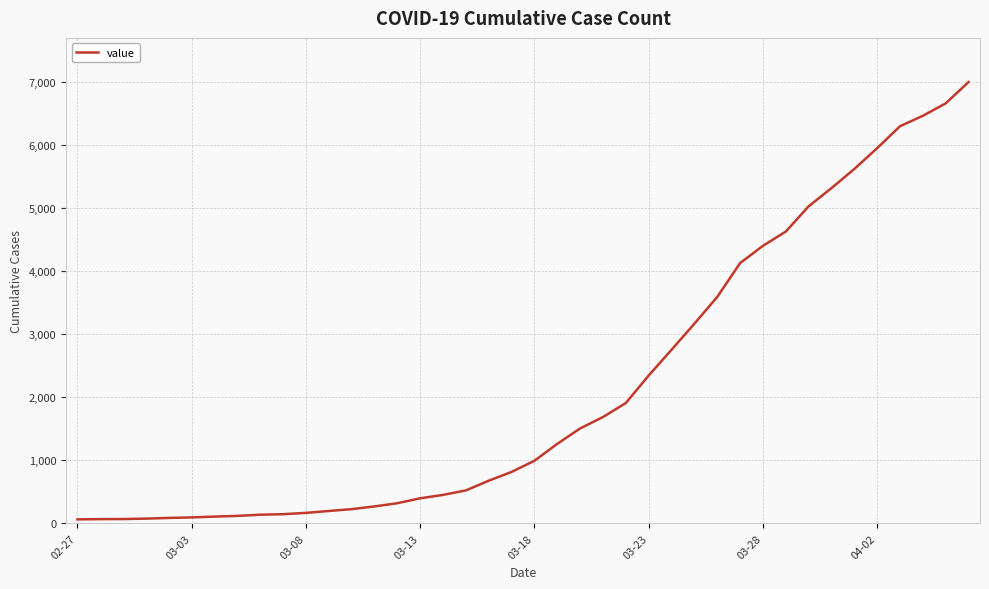

What is the difference between the maximum and minimum values?

6931